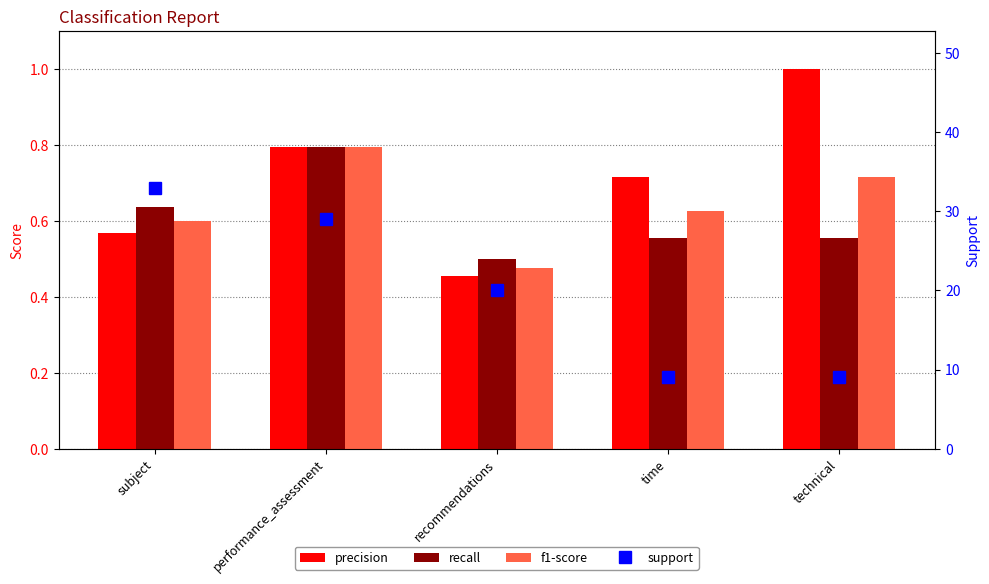

Reading left to right, extract all data points from this chart.

precision: subject=0.6	performance_assessment=0.8	recommendations=0.5	time=0.7	technical=1.0
recall: subject=0.6	performance_assessment=0.8	recommendations=0.5	time=0.6	technical=0.6
f1-score: subject=0.6	performance_assessment=0.8	recommendations=0.5	time=0.6	technical=0.7
support: subject=33.0	performance_assessment=29.0	recommendations=20.0	time=9.0	technical=9.0